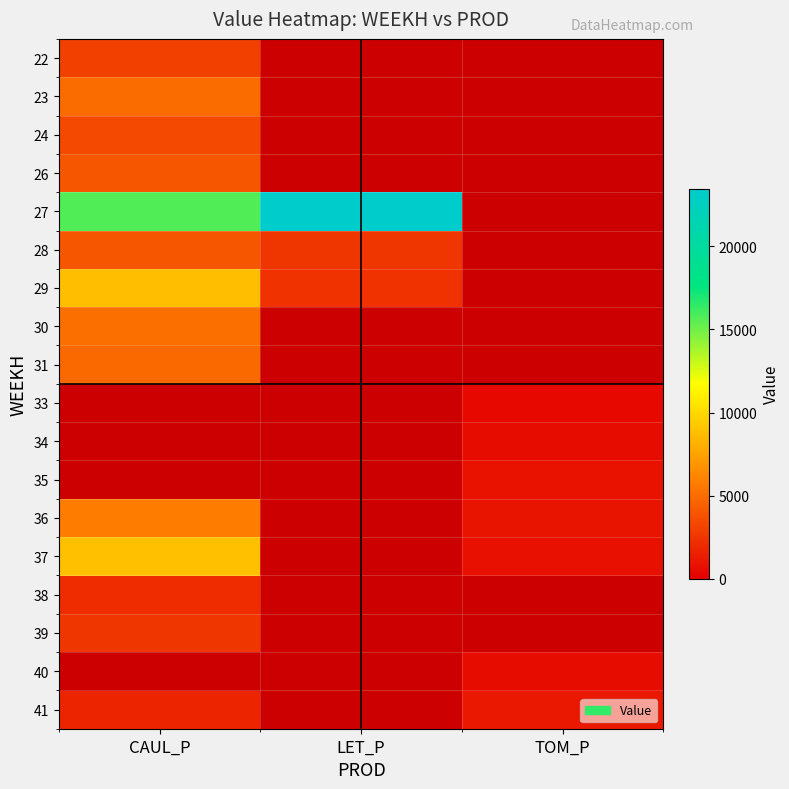

Between TOM_P and CAUL_P, which is larger?

CAUL_P